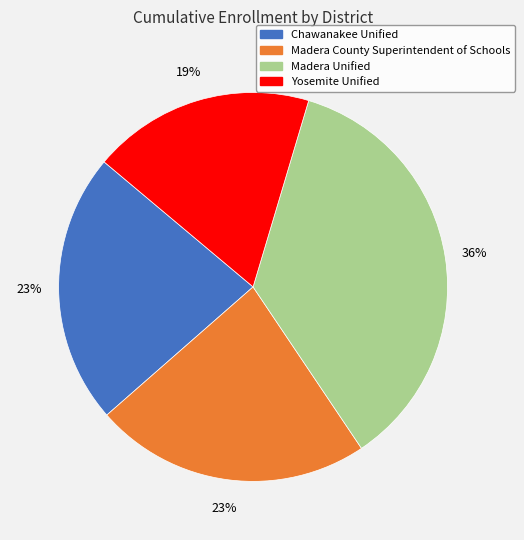

Is it true that Madera Unified is 36% of the pie?

True